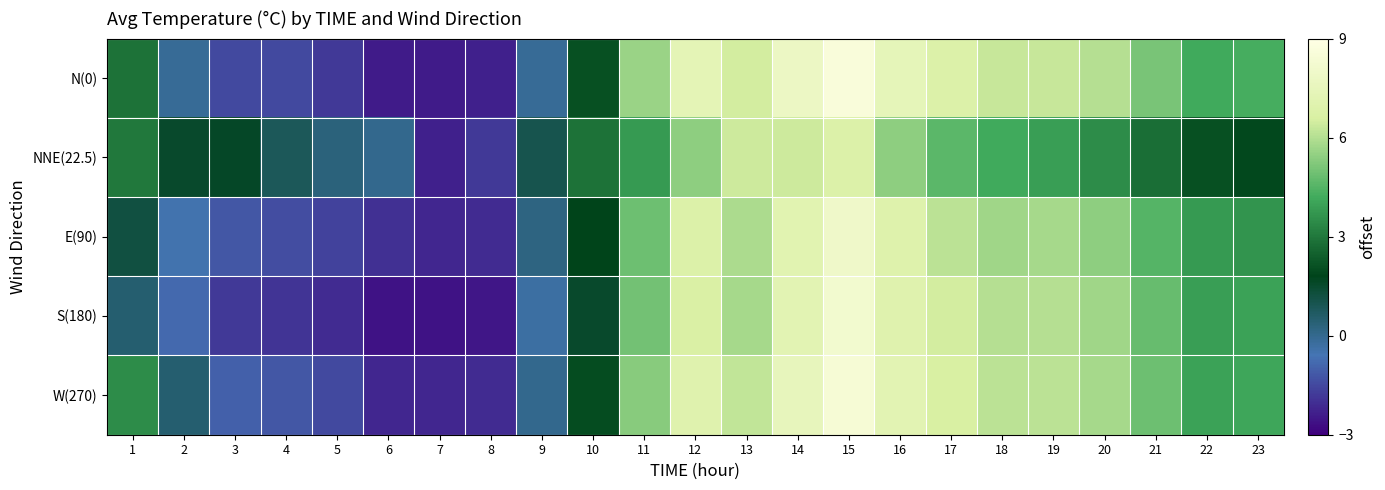

Rank the series at 15 from lowest to highest value.

NNE(22.5), E(90), S(180), W(270), N(0)